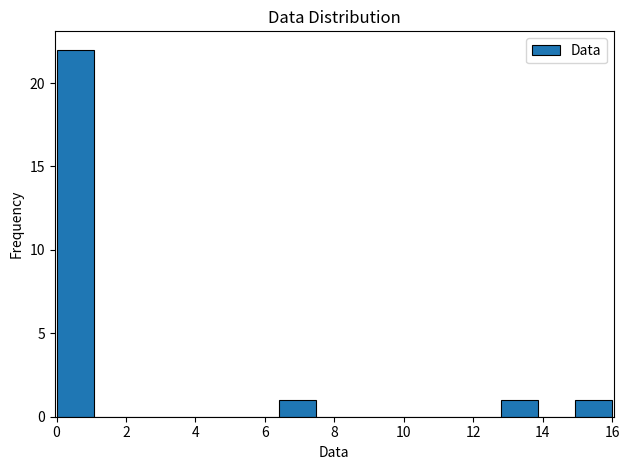

Reading left to right, list every bar in this chart as the range it spans on the x-axis followed by its height. Neither the bar edges nor the heights are printed on the chart, so give them approximately, as read against the axes.

0.0 to 1.0: 22
1.0 to 2.2: 0
2.2 to 3.2: 0
3.2 to 4.2: 0
4.2 to 5.4: 0
5.4 to 6.4: 0
6.4 to 7.4: 1
7.4 to 8.6: 0
8.6 to 9.6: 0
9.6 to 10.6: 0
10.6 to 11.8: 0
11.8 to 12.8: 0
12.8 to 13.8: 1
13.8 to 15.0: 0
15.0 to 16.0: 1